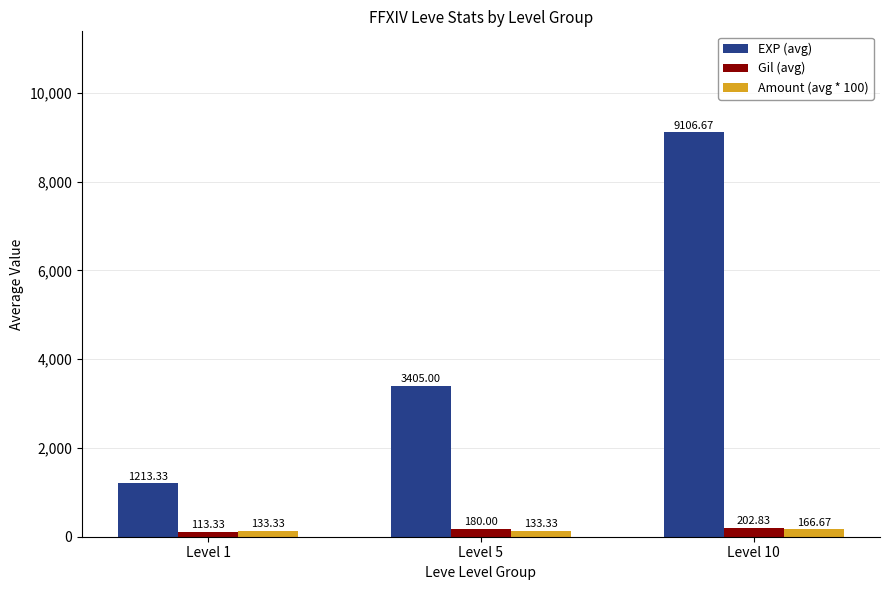

At which category is the sum across all series the highest?

Level 10